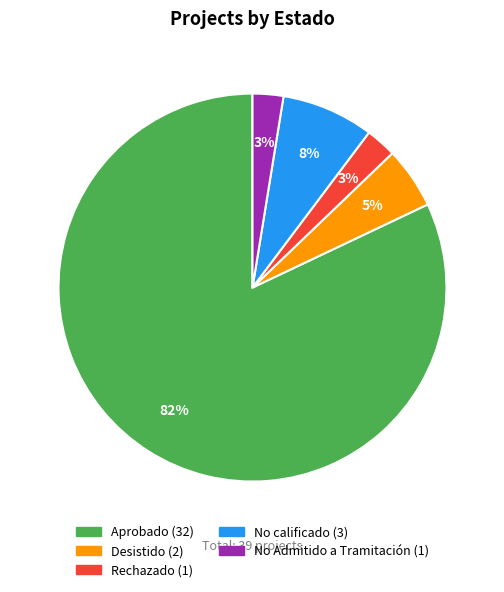

Is there any slice that represents more than half of the pie?

Yes